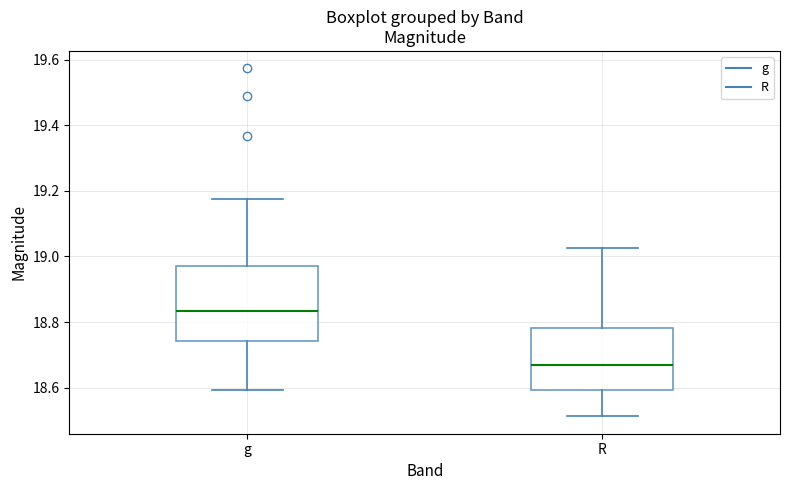

Where does the lower whisker of the box for R end on the y-axis? The values are not printed on the chart, so give them approximately, as read against the axis.

18.52